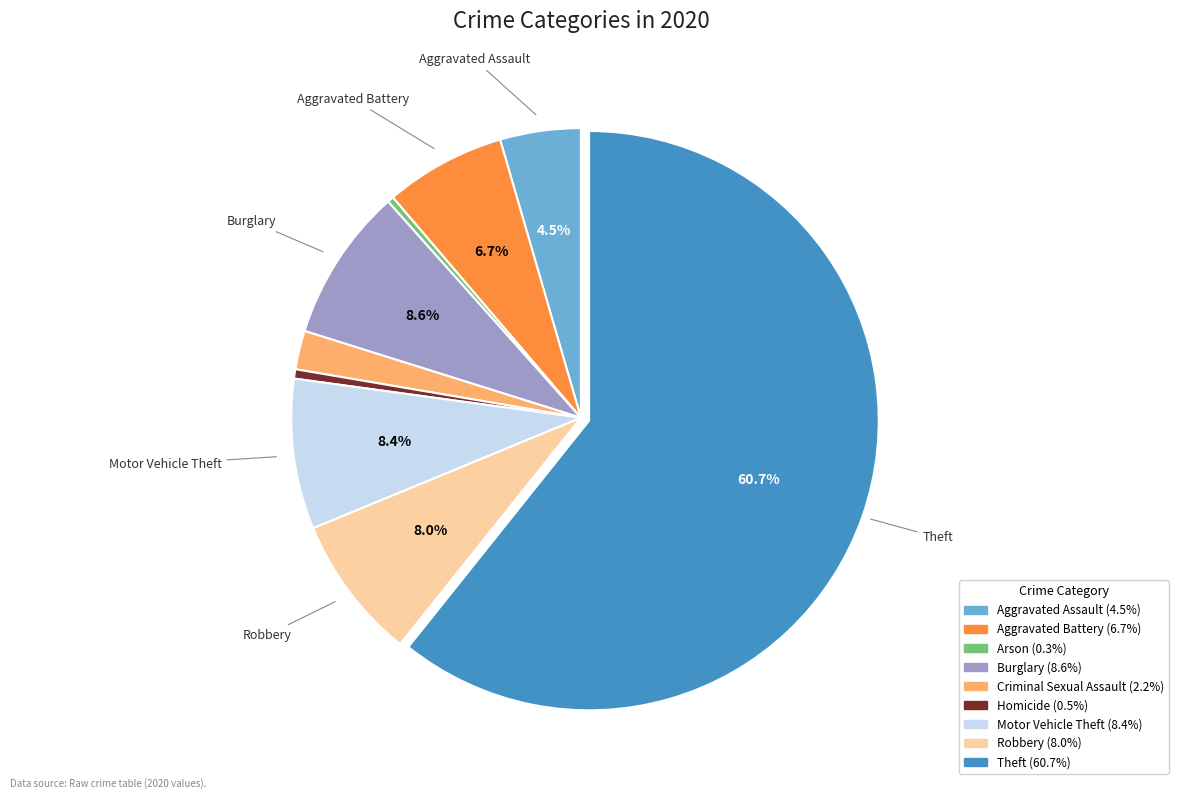

Which category has the biggest portion of the pie?

Theft